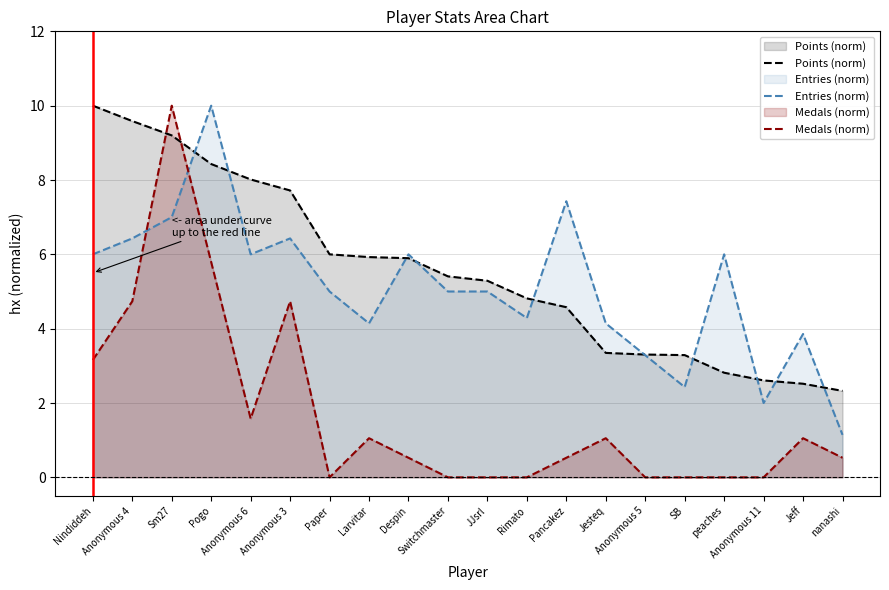

True or false: Medals (norm) has a value of 4.1 at Nindiddeh.

False